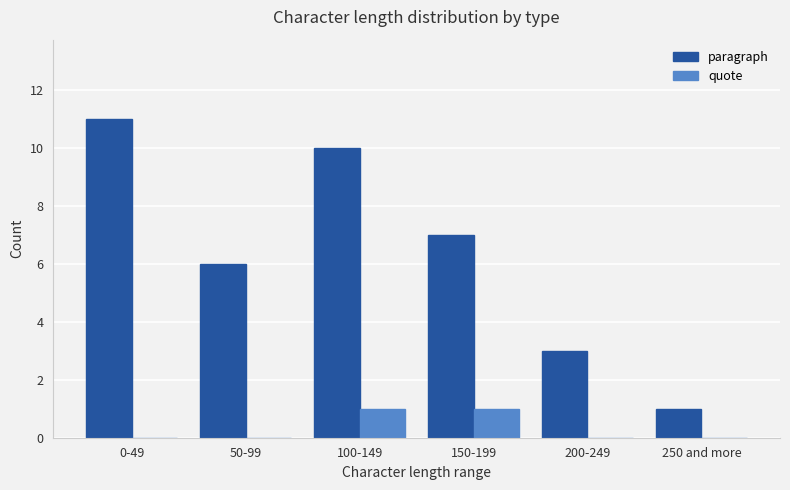

The value of paragraph at 100-149 is 17. True or false?

False